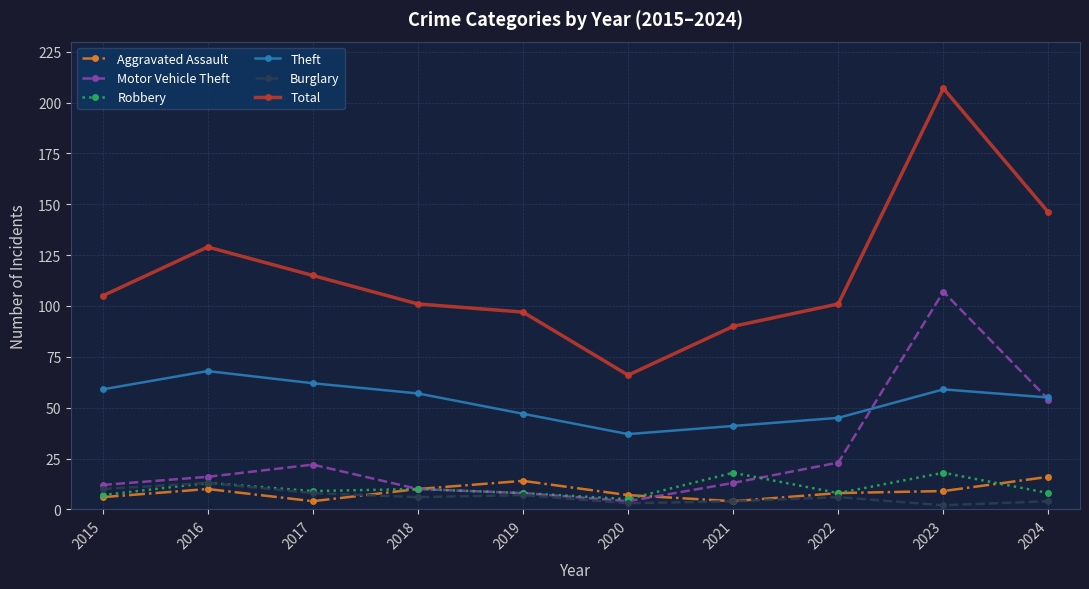

How many values in the Robbery series are below 9?

5